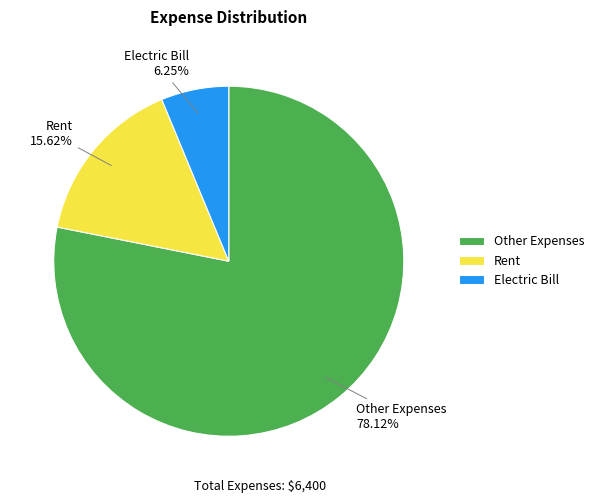

What is the smallest slice in the pie chart?

Electric Bill